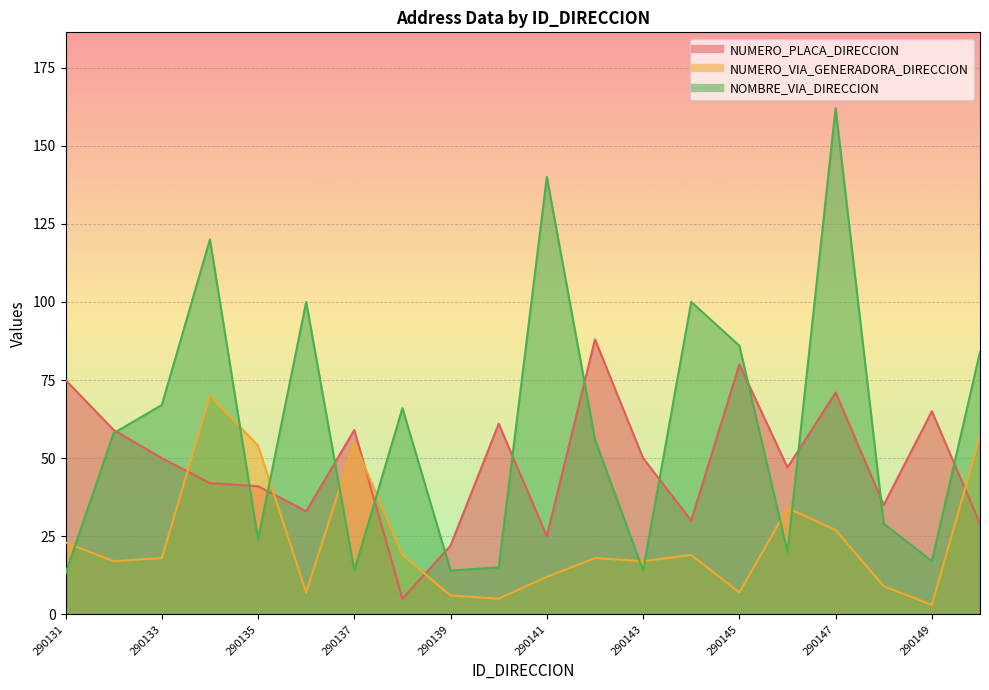

Rank the series by their maximum value, from lowest to highest.

NUMERO_VIA_GENERADORA_DIRECCION, NUMERO_PLACA_DIRECCION, NOMBRE_VIA_DIRECCION